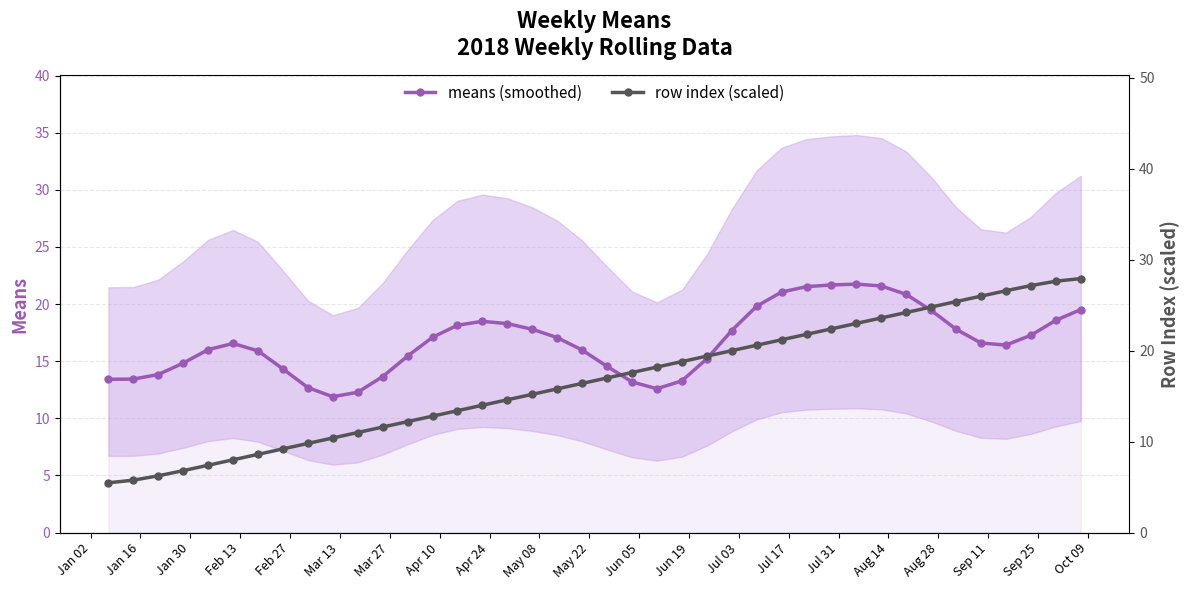

In means (smoothed), how many points are lower than both neighbors (excluding endpoints)?

3